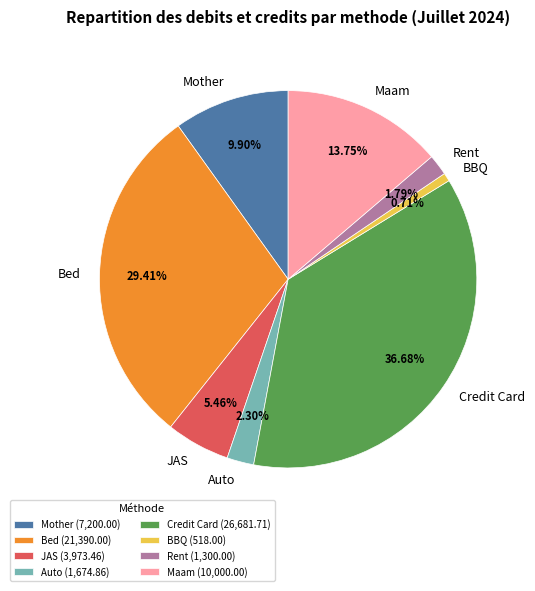

To the nearest percent, what percentage of the pie is BBQ?

1%